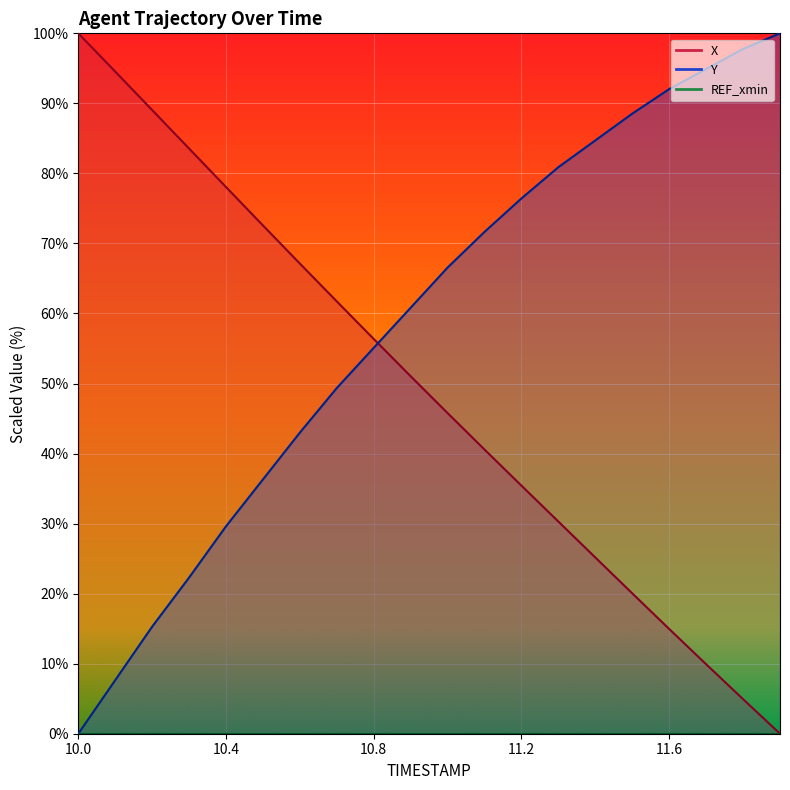

True or false: REF_xmin_line has more than 0 interior local peaks.

False